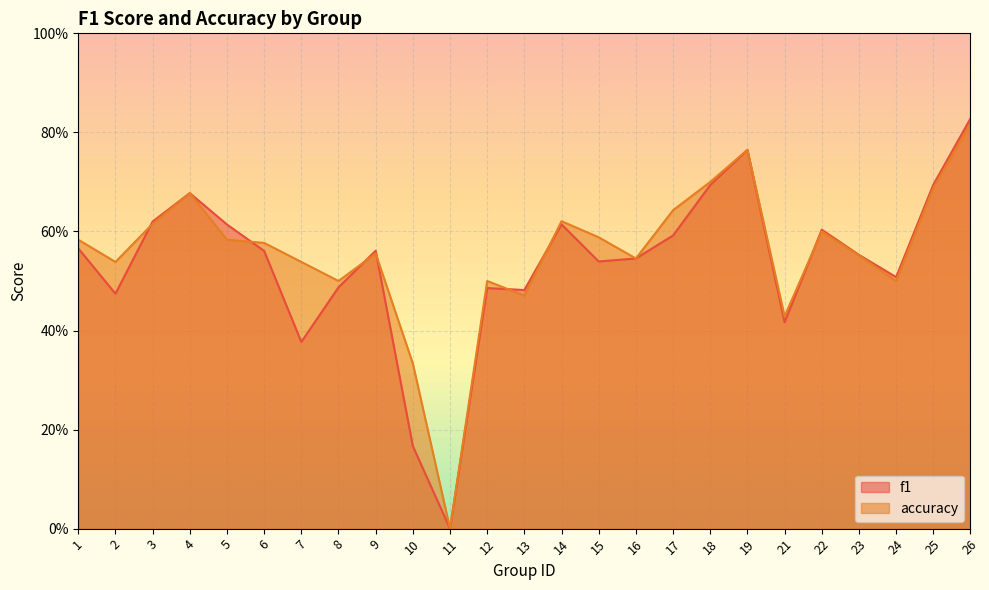

True or false: accuracy and f1 intersect in this chart.

True